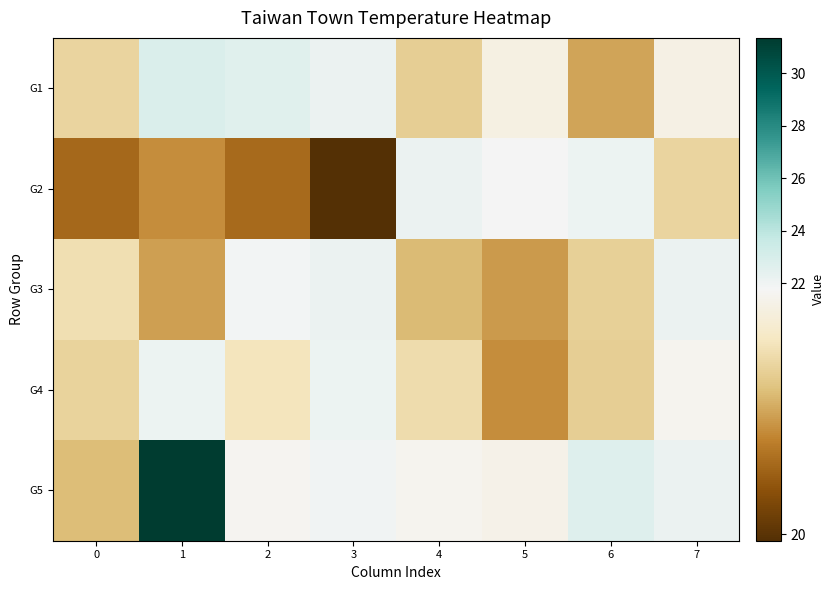

What is the total value across all series at 3?

108.4